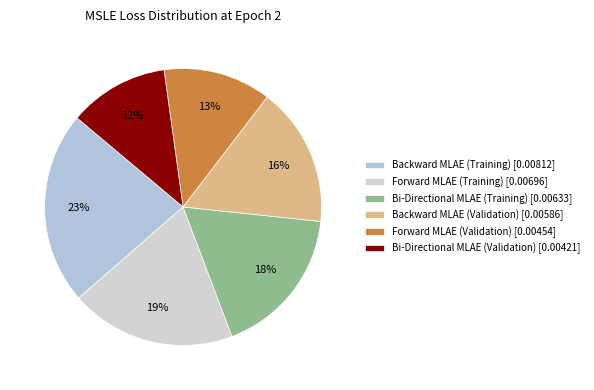

To the nearest percent, what portion does Backward MLAE (Training) represent?

23%